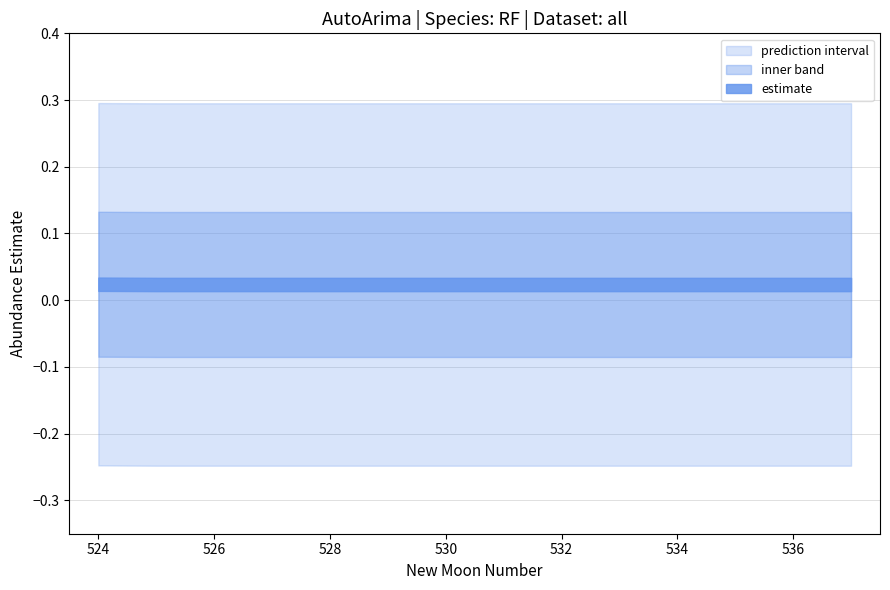

True or false: estimate has more than 1 points higher than both neighbors.

False